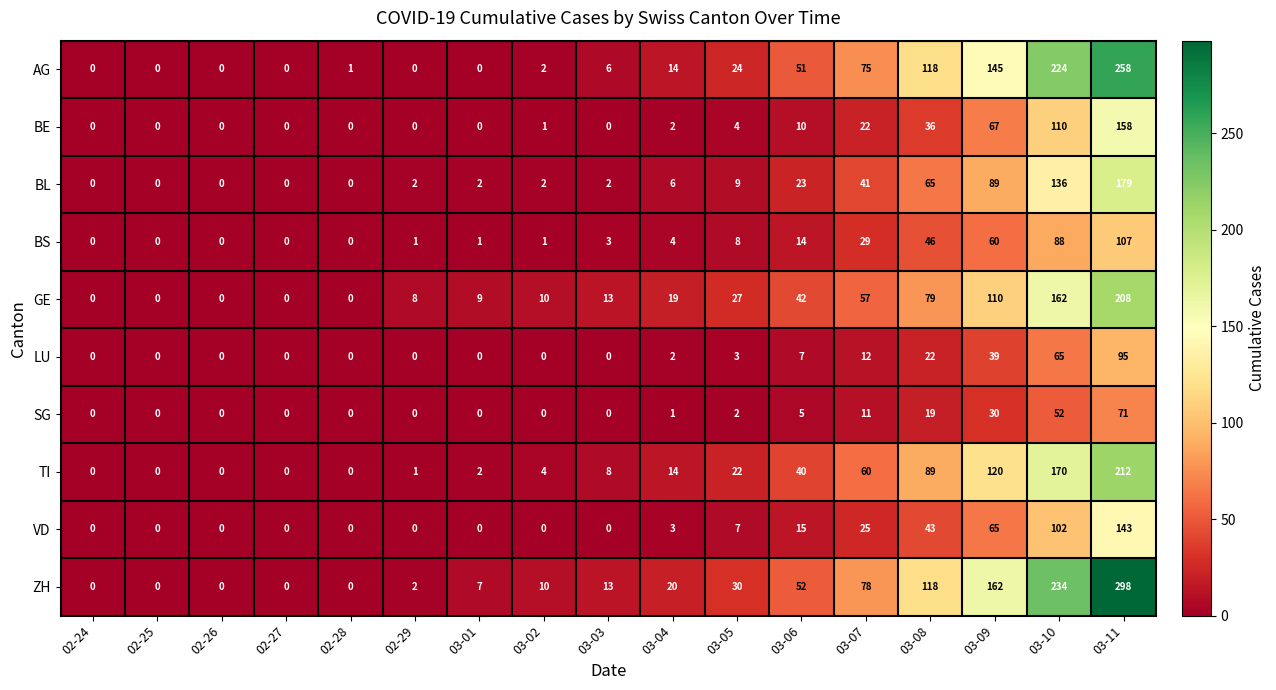

What is the spread (max minus min) of values at 02-28?

1